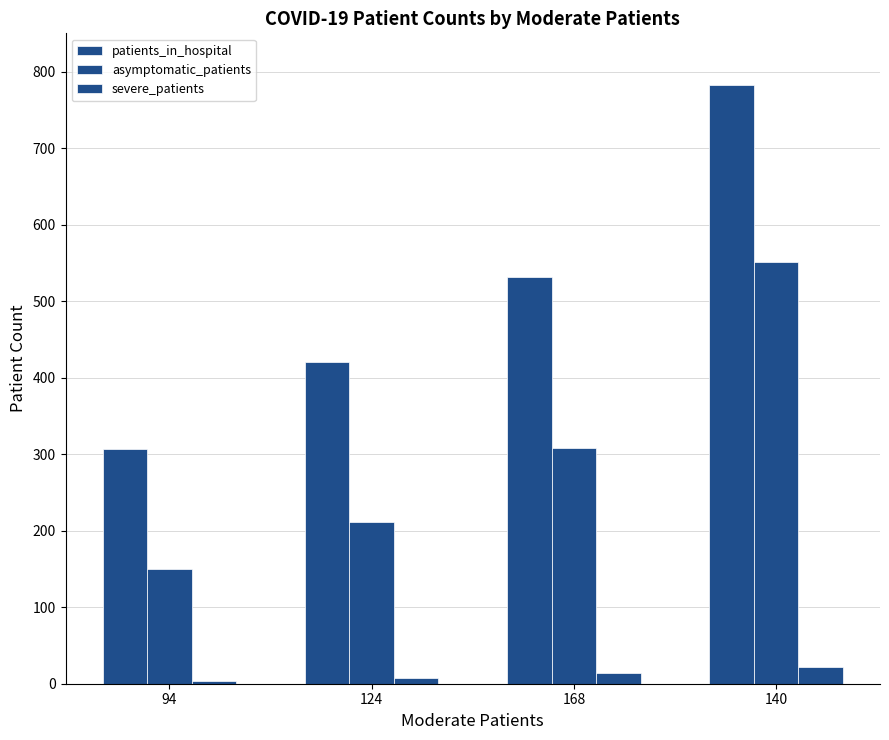

Reading right to left, extract all data points from this chart.

patients_in_hospital: 782	531	420	307
asymptomatic_patients: 551	308	211	150
severe_patients: 22	14	7	4